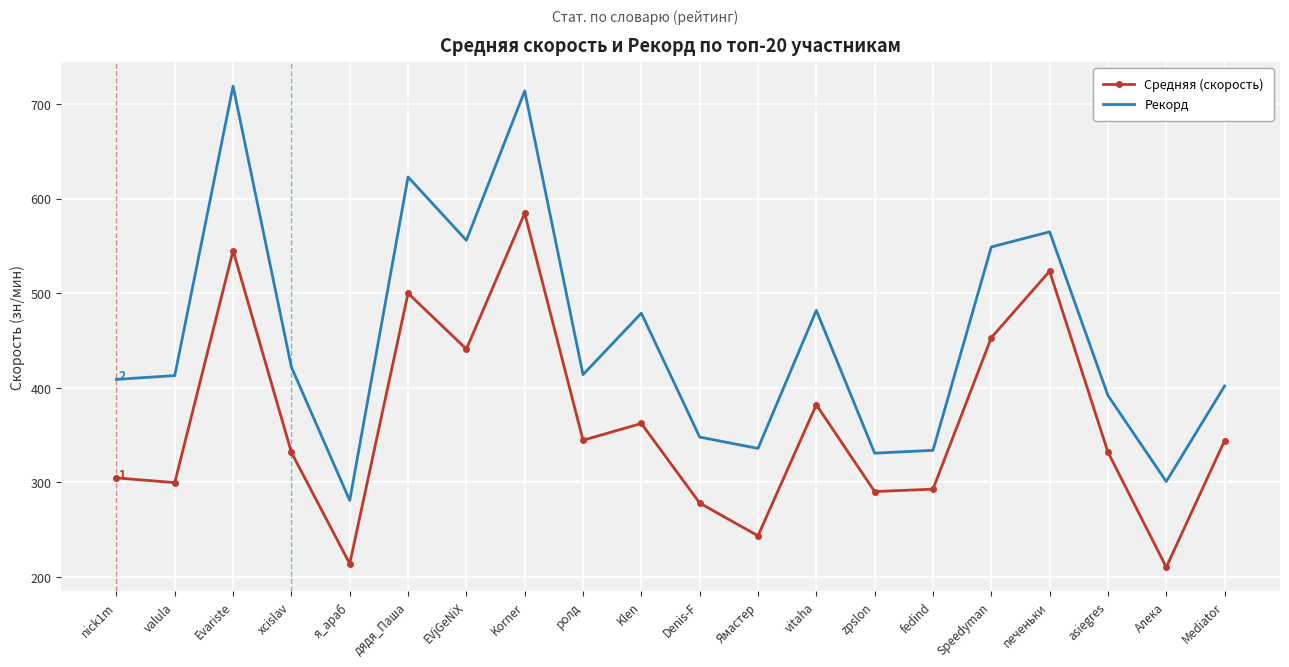

What is the difference between the maximum and minimum values in the Средняя (скорость) series?

374.2